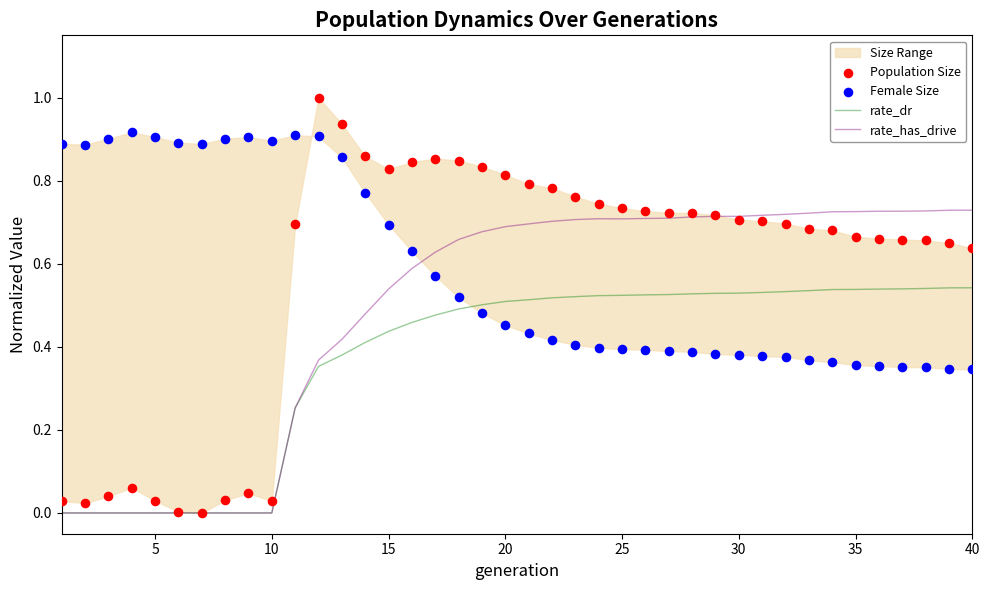

True or false: rate_has_drive has a value of 1.0 at 25.

False